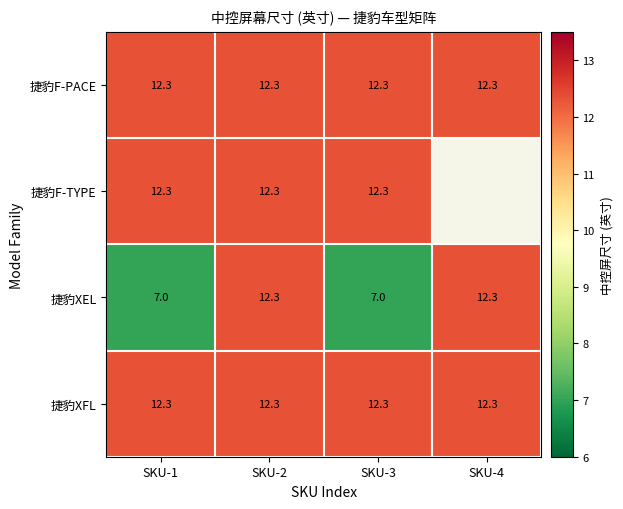

How many data points in 捷豹XEL are less than 12?

2